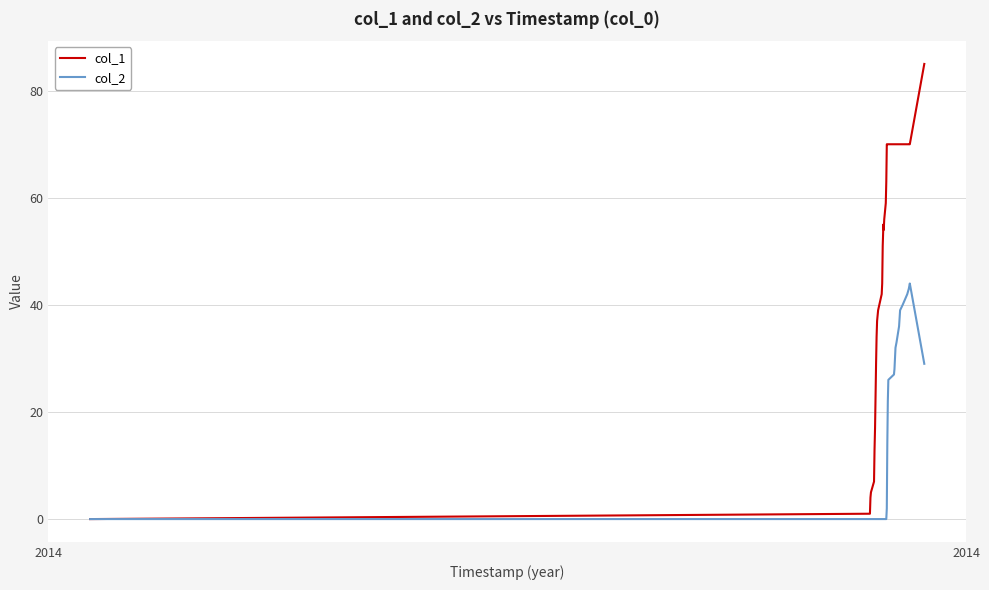

What are all the series names shown in the legend?

col_1, col_2